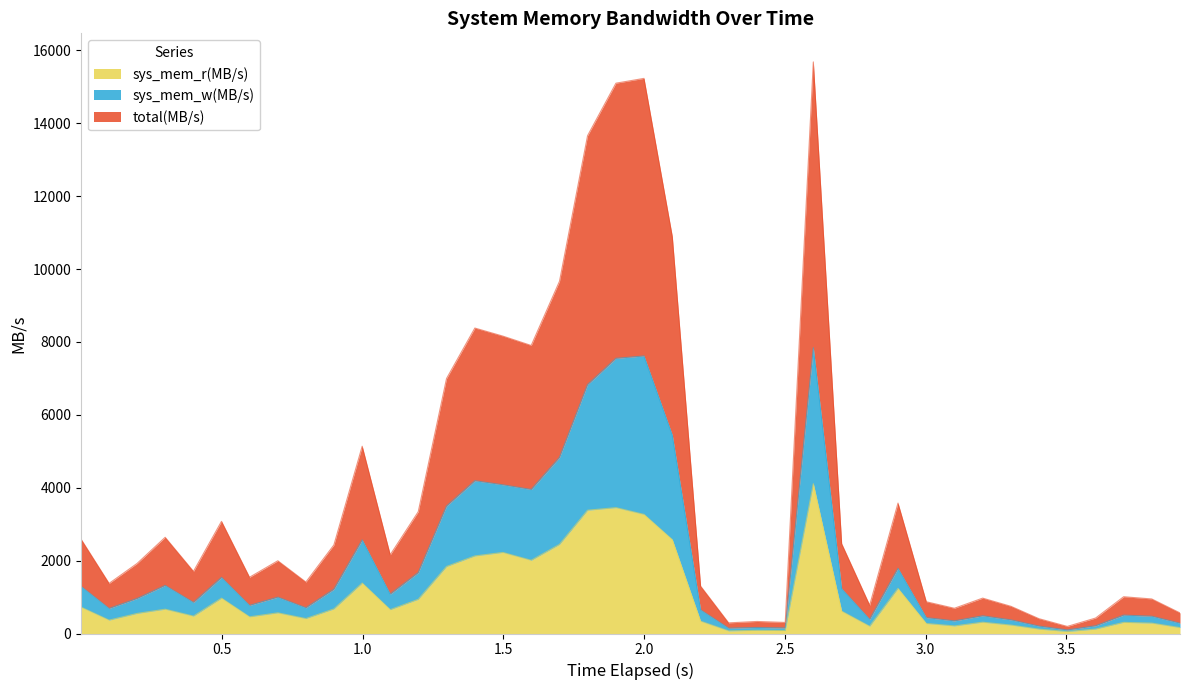

What are all the series names shown in the legend?

sys_mem_r(MB/s), sys_mem_w(MB/s), total(MB/s)